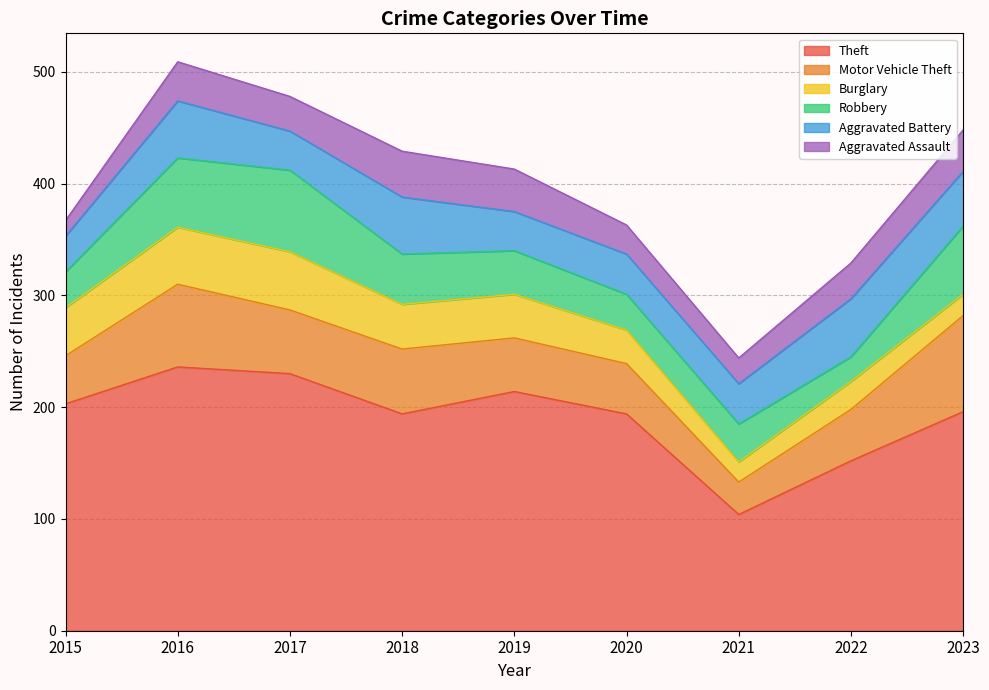

How many interior local peaks does the Burglary series have?

2